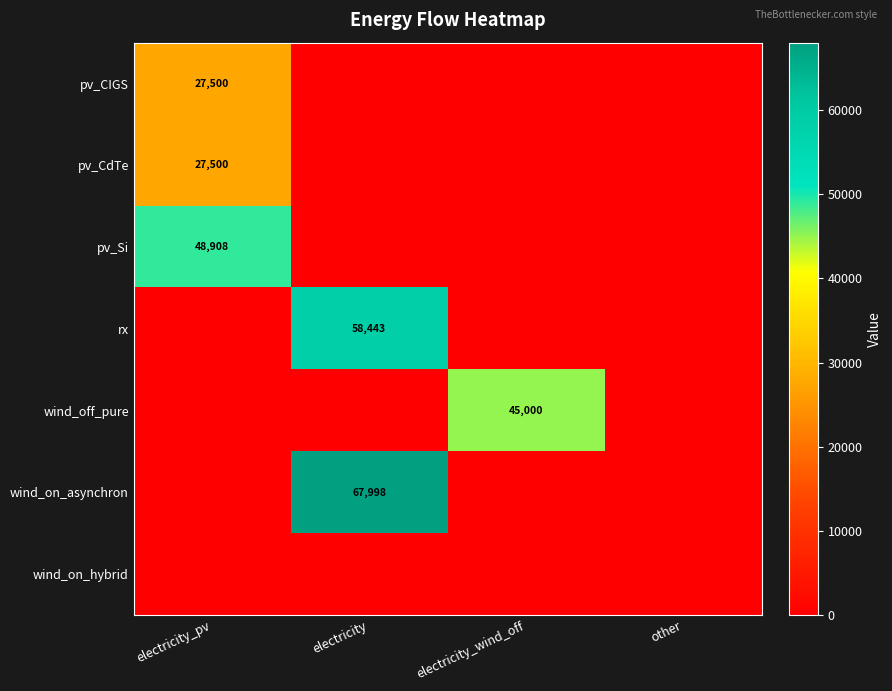

True or false: rx has a value of 58443 at electricity.

True